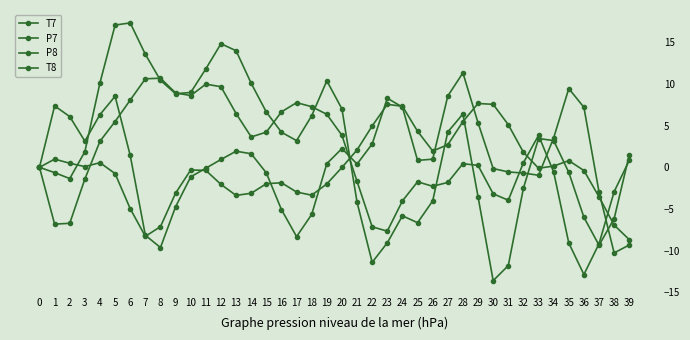

How many series are shown in this chart?

4